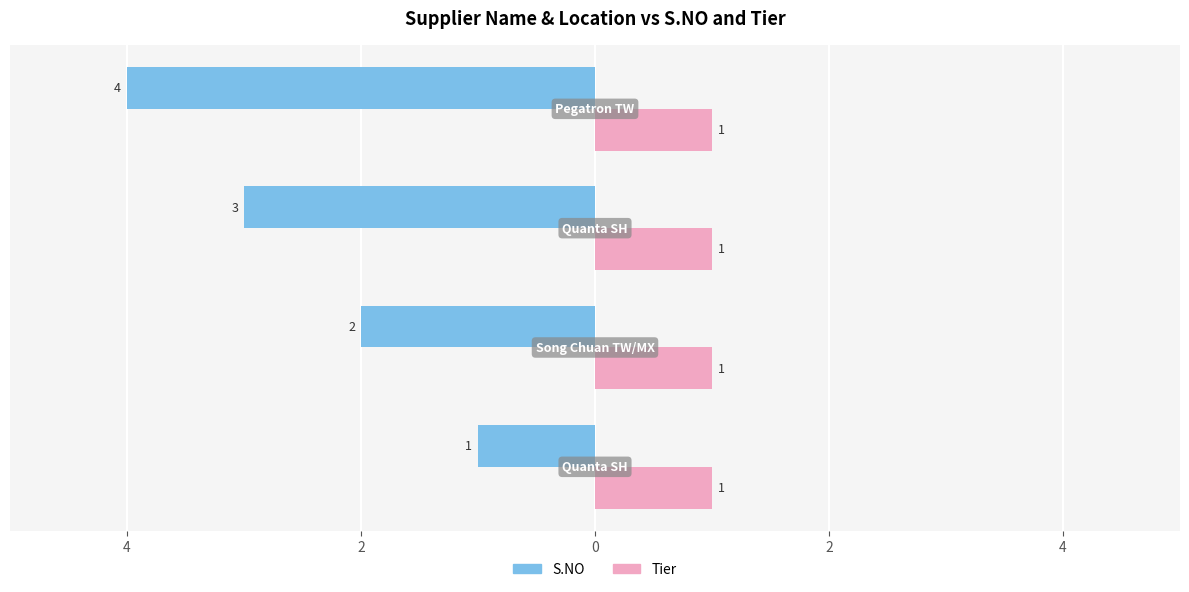

What are all the series names shown in the legend?

S.NO, Tier